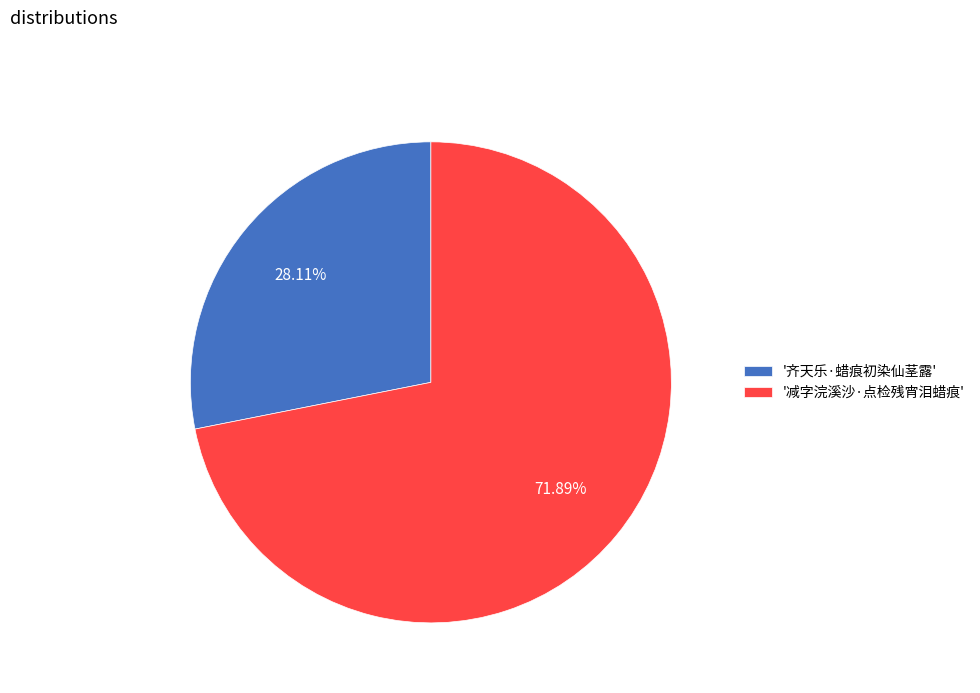

Rank the categories by value from lowest to highest.

'齐天乐·蜡痕初染仙茎露', '减字浣溪沙·点检残宵泪蜡痕'